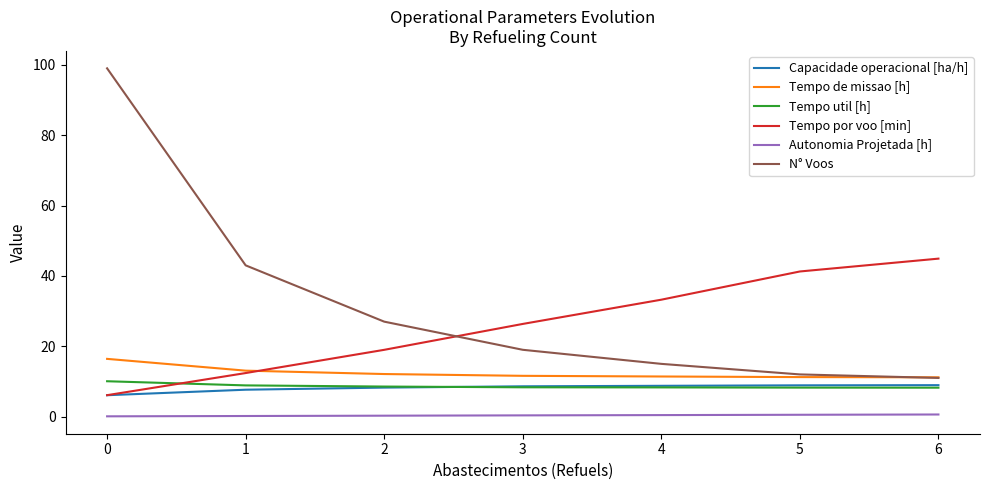

Does the chart have visible grid lines?

No